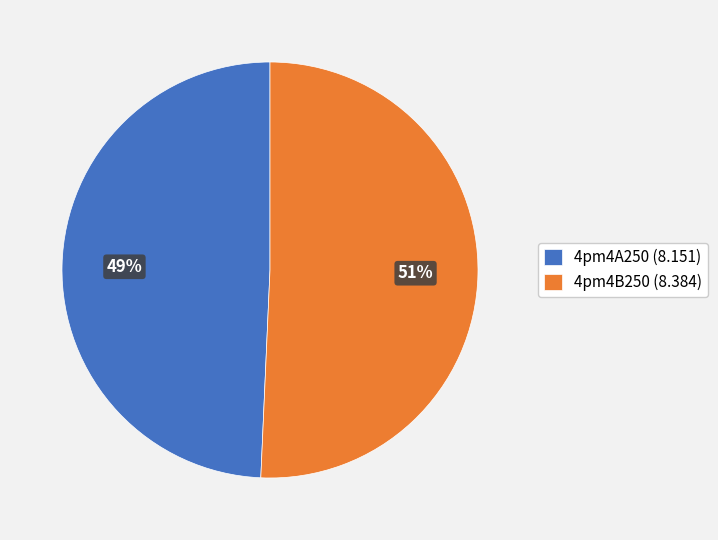

Count the number of slices in the pie.

2